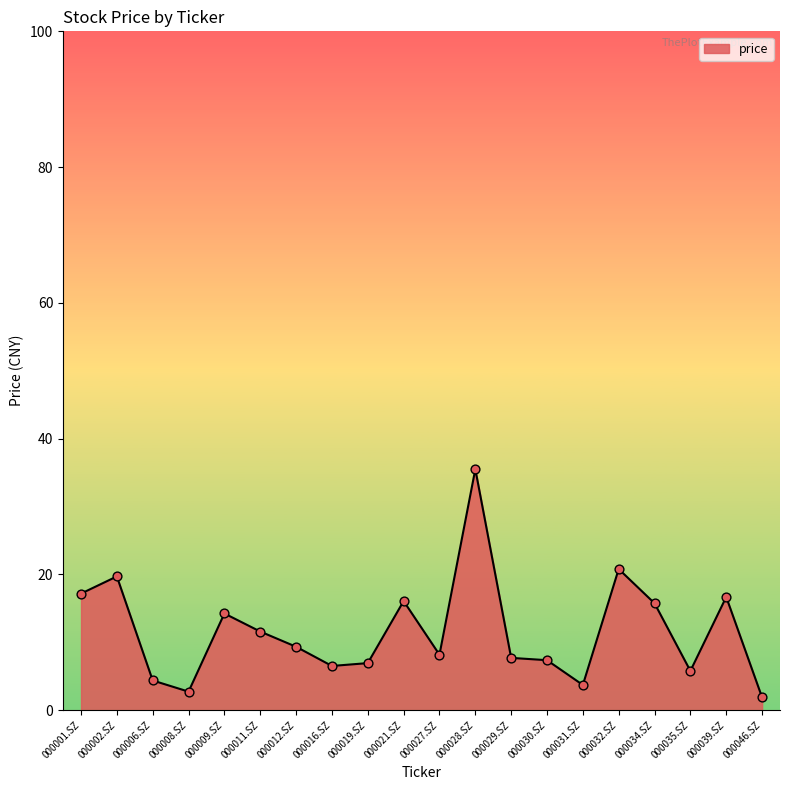

Which has a higher value, 000034.SZ or 000032.SZ?

000032.SZ